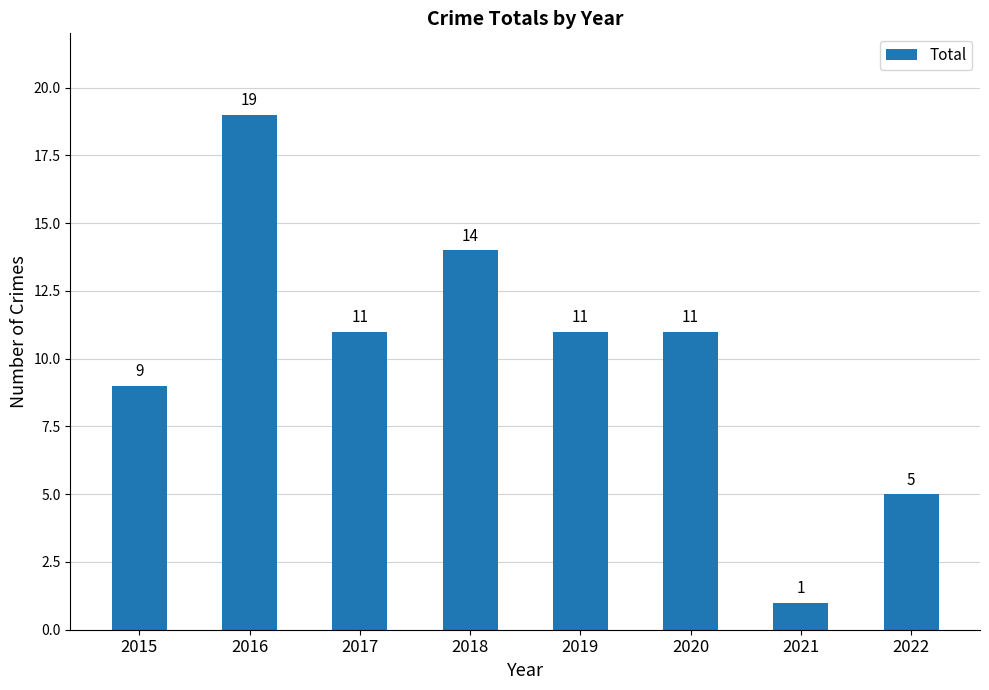

Reading left to right, transcribe all the data shown in this chart.

9	19	11	14	11	11	1	5